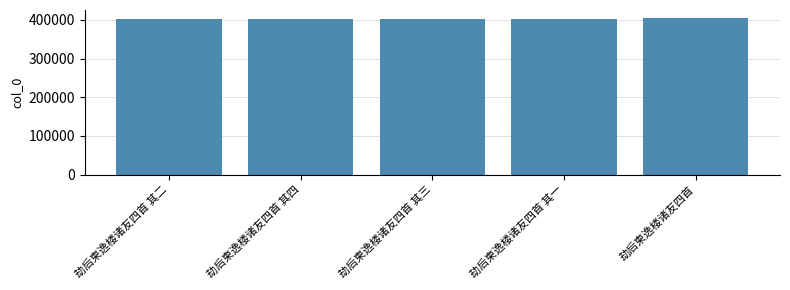

What is the label of the 5th bar from the right?

劫后柬逸楼诸友四首 其二